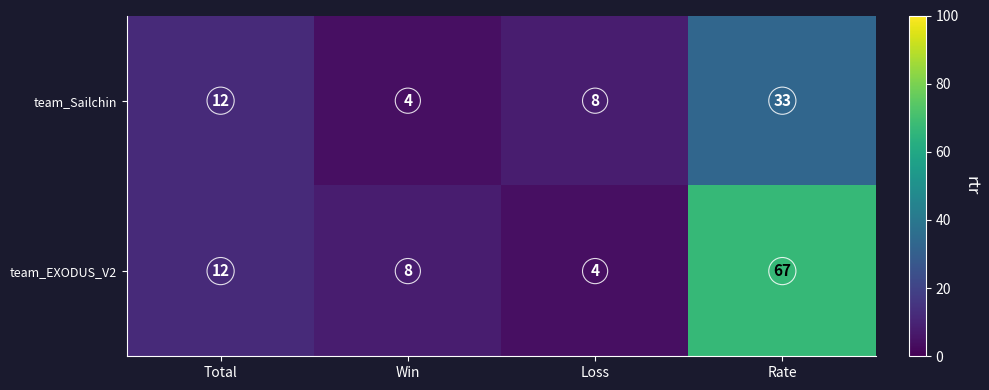

At Rate, list the series in order from smallest to largest.

team_Sailchin, team_EXODUS_V2